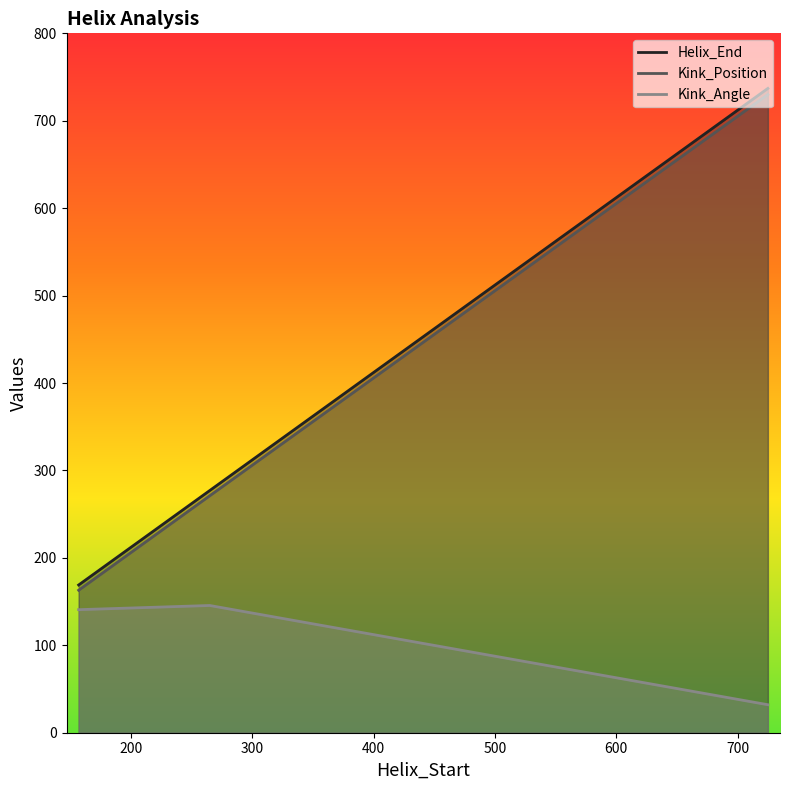

How many distinct data groups are displayed?

3